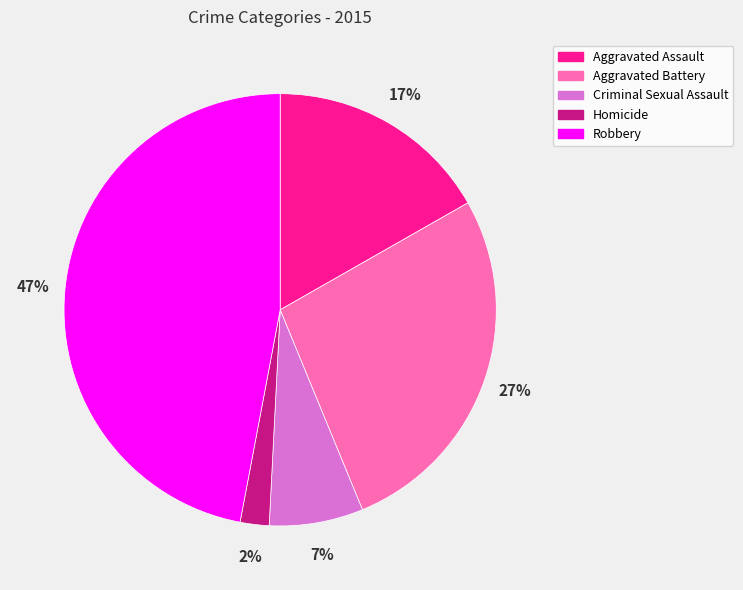

Is the sum of Criminal Sexual Assault and Homicide greater than half?

No